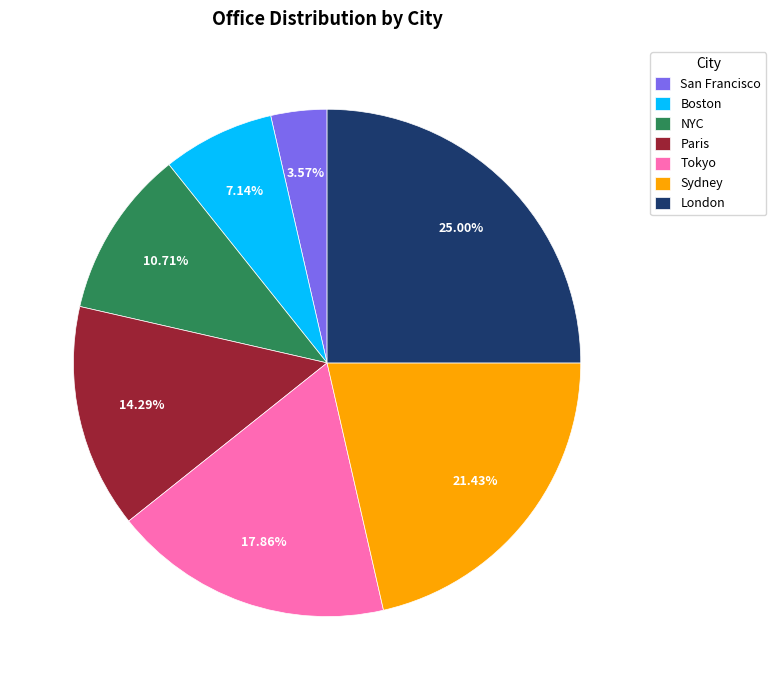

Rank the categories by value from lowest to highest.

San Francisco, Boston, NYC, Paris, Tokyo, Sydney, London